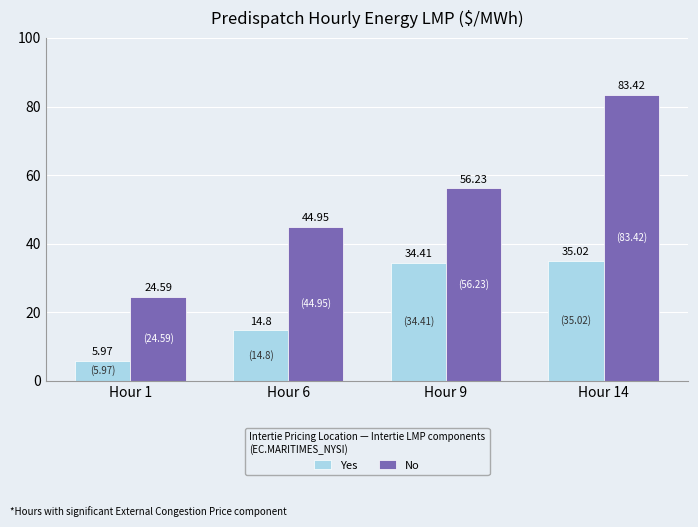

The value of No at Hour 6 is 10.5. True or false?

False